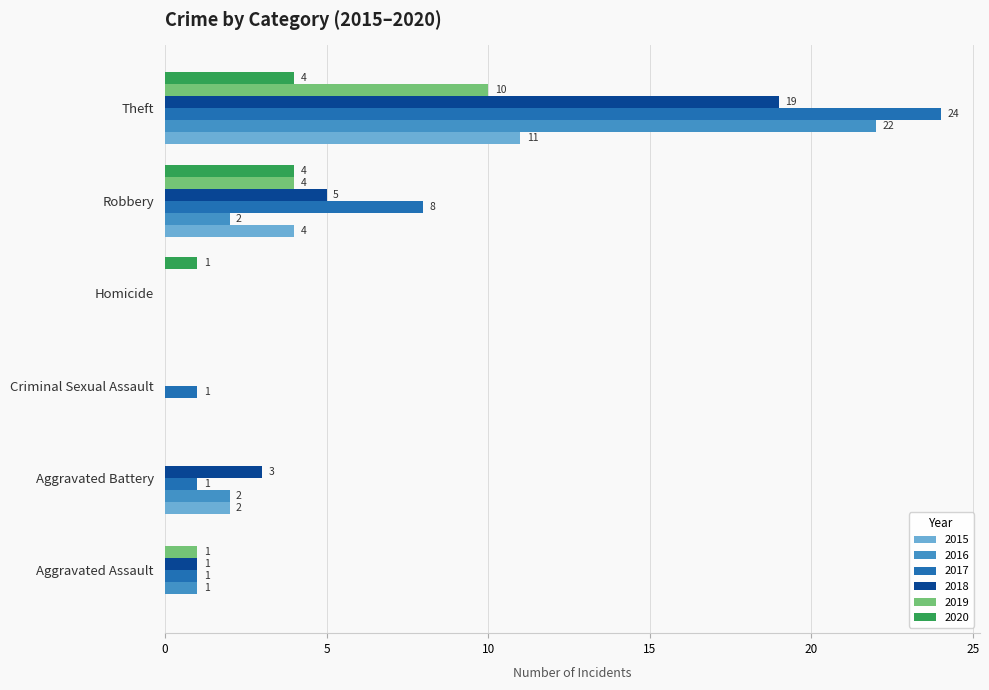

Which series has the largest total across all categories?

2017